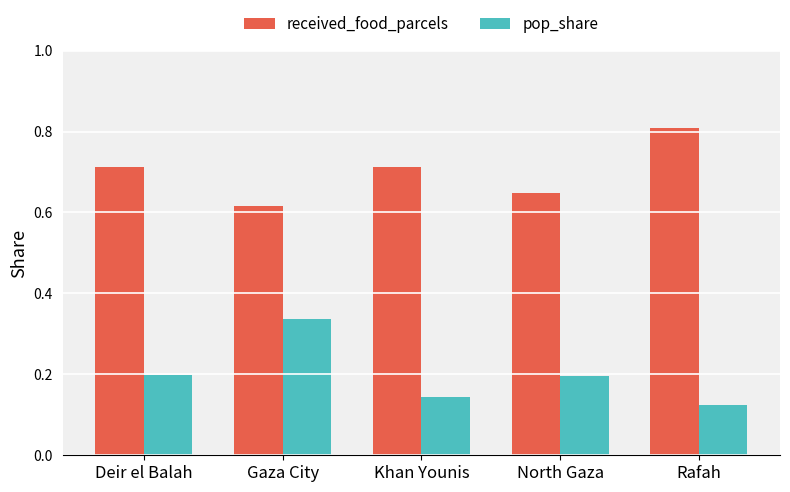

What is the total value across all series at Rafah?

0.9